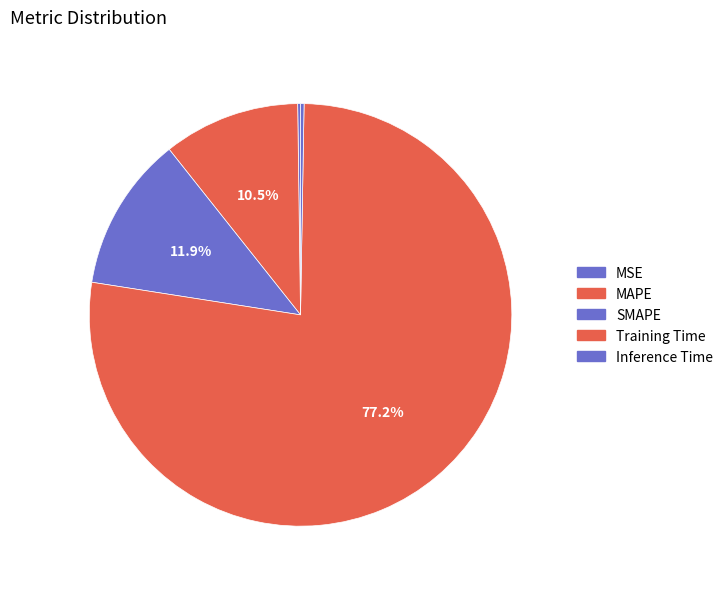

What is the largest slice in the pie chart?

Training Time